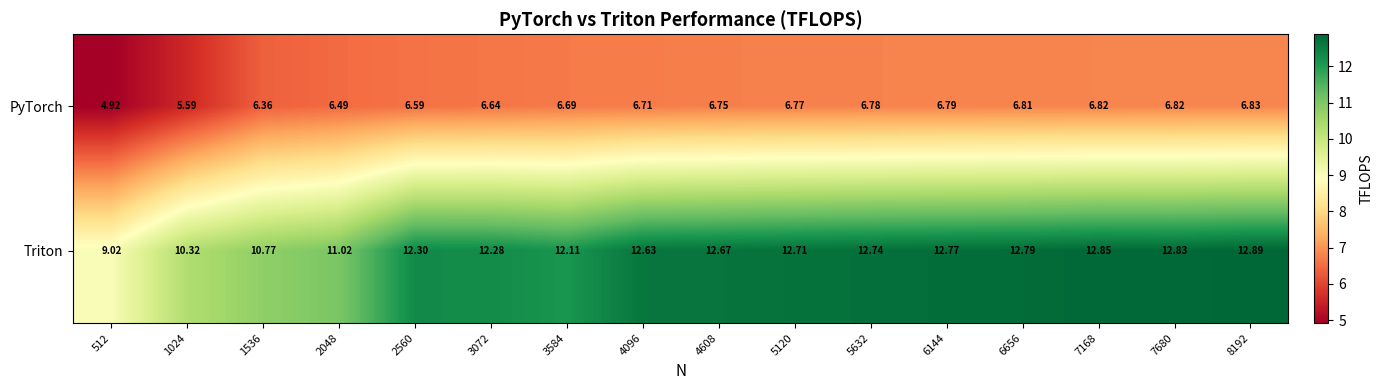

What is the difference between the highest and lowest values at 2048?

4.5